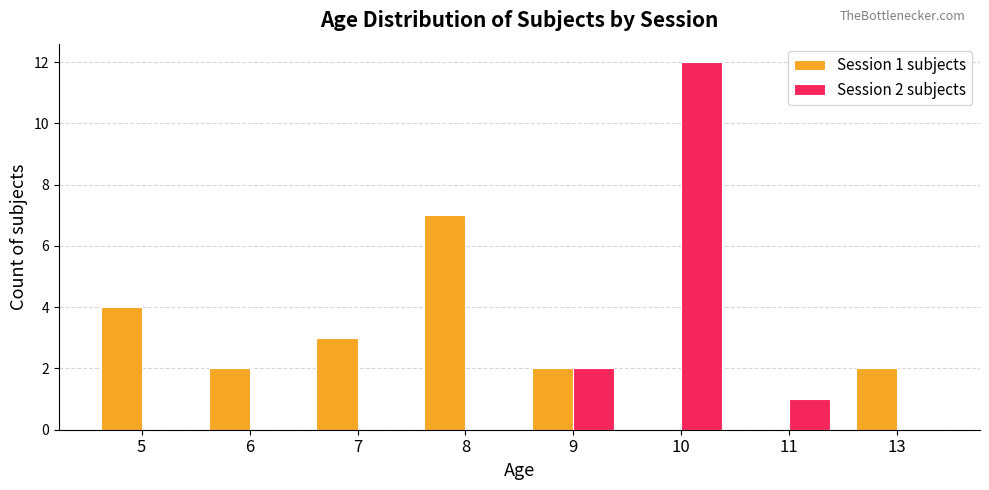

How many data points does each series have?

8